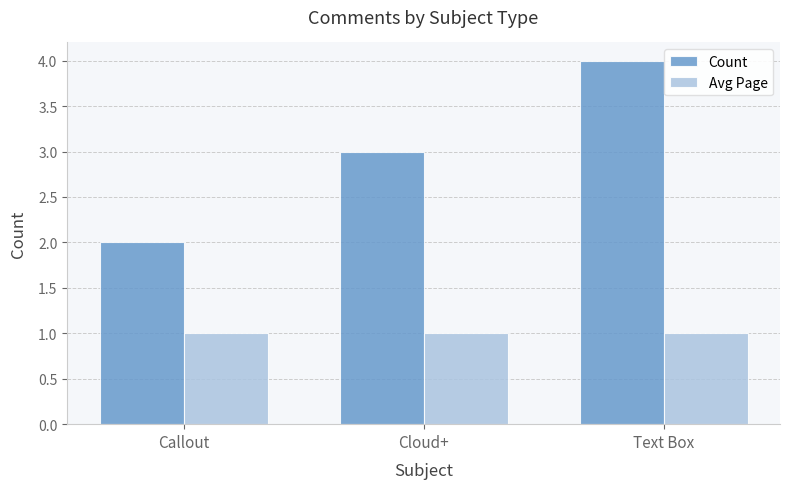

What is the spread (max minus min) of values at Callout?

1